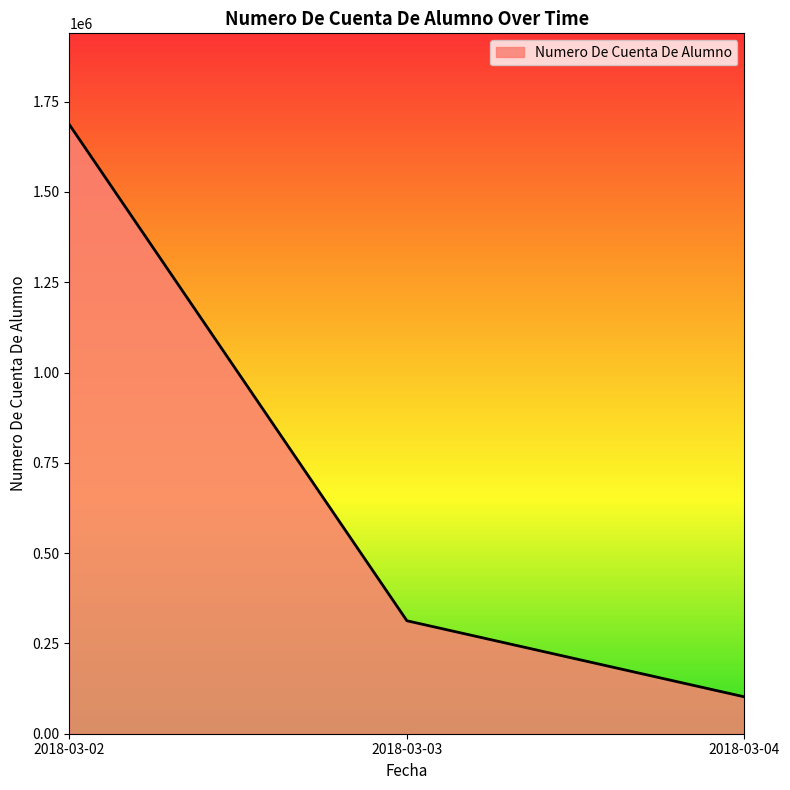

Does the chart display data point markers on the line(s)?

No